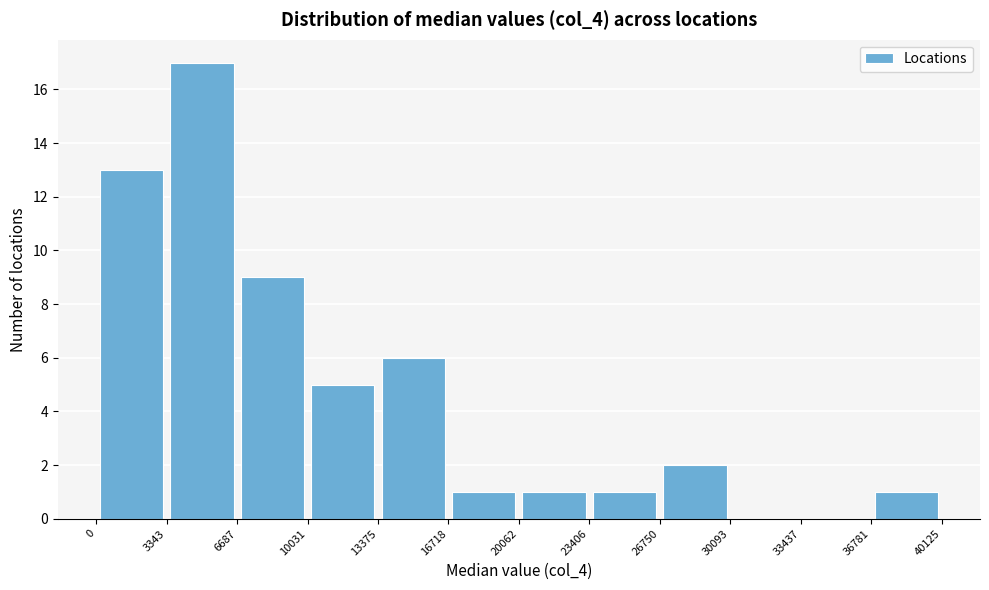

Over which range of the x-axis is the bar tallest?

3343 to 6687